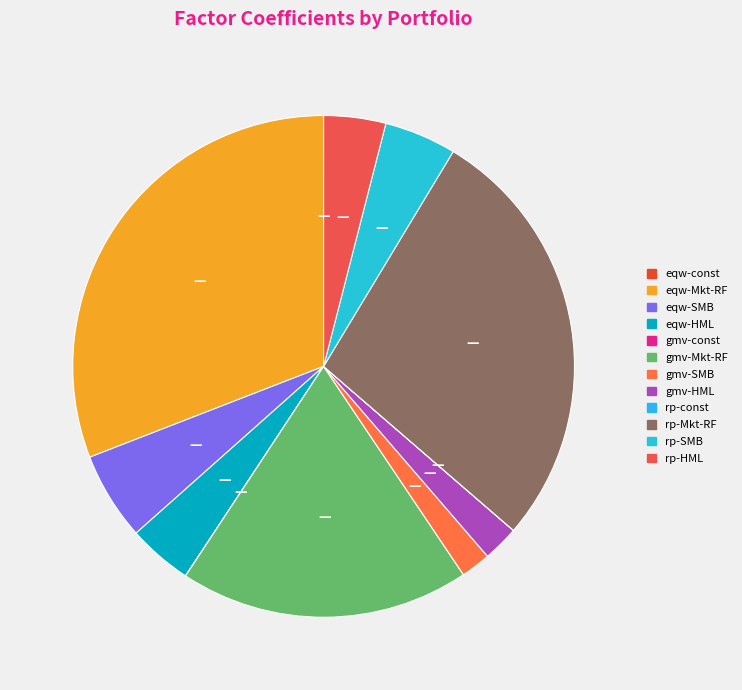

Is rp-Mkt-RF the majority of the pie?

No